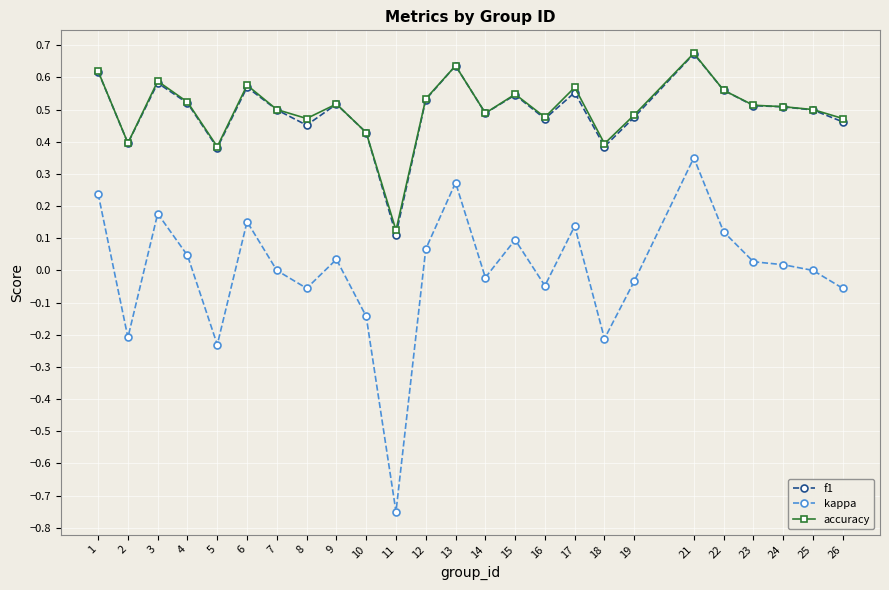

True or false: kappa and accuracy cross at least once.

False